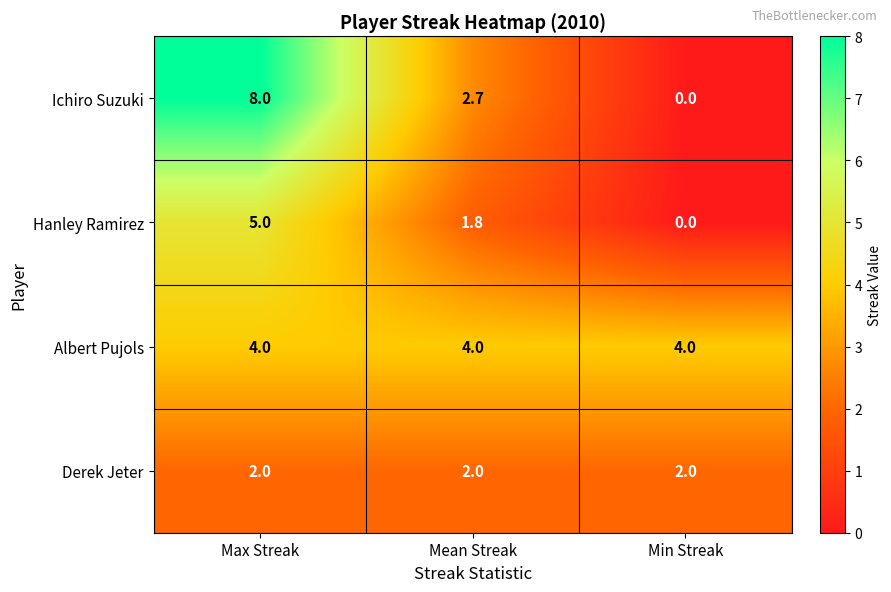

Which series has the largest total across all categories?

Albert Pujols